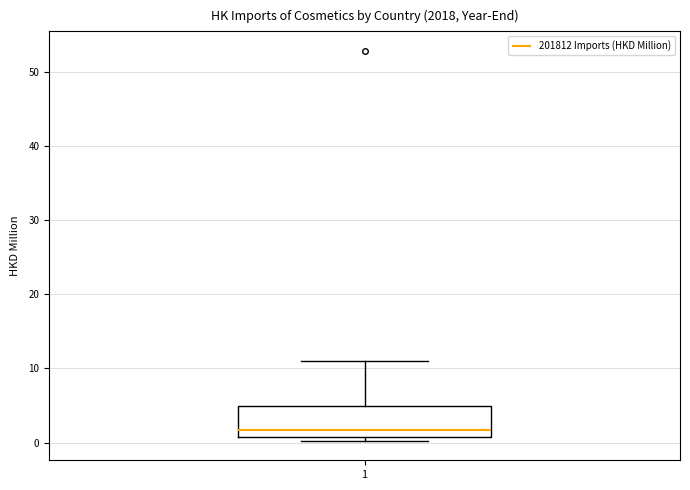

Read this box plot against the y-axis: the position of the median line, the range covered by the box, and the ends of both whiskers. The values are not printed on the chart, so give them approximately, as read against the axis.

median 2, box 1 to 5, whiskers 0 to 11